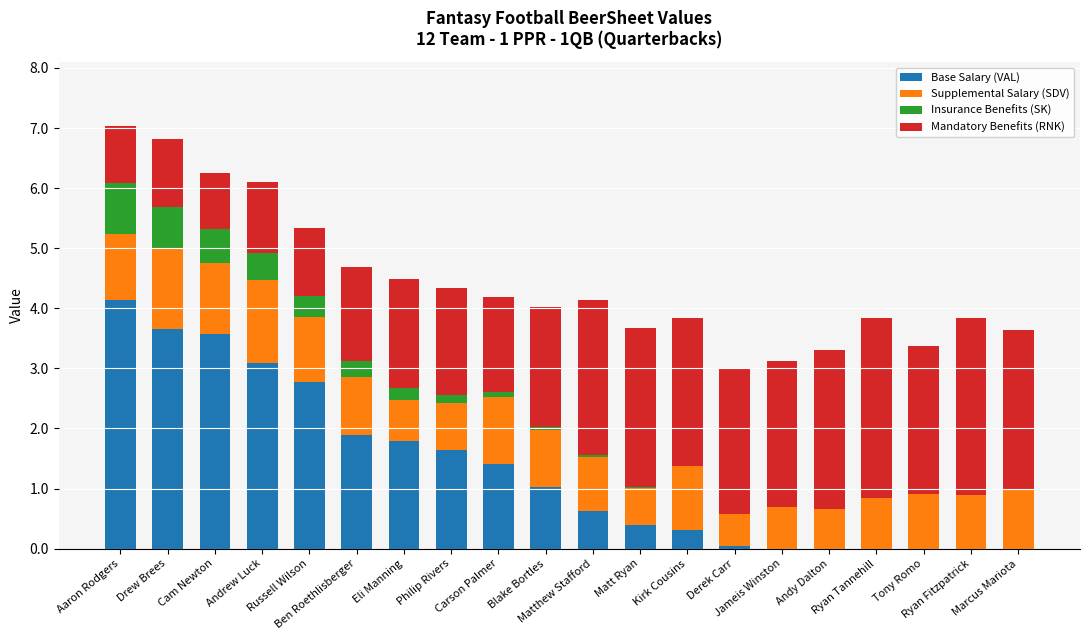

What is the maximum value for Base Salary (VAL)?

4.1